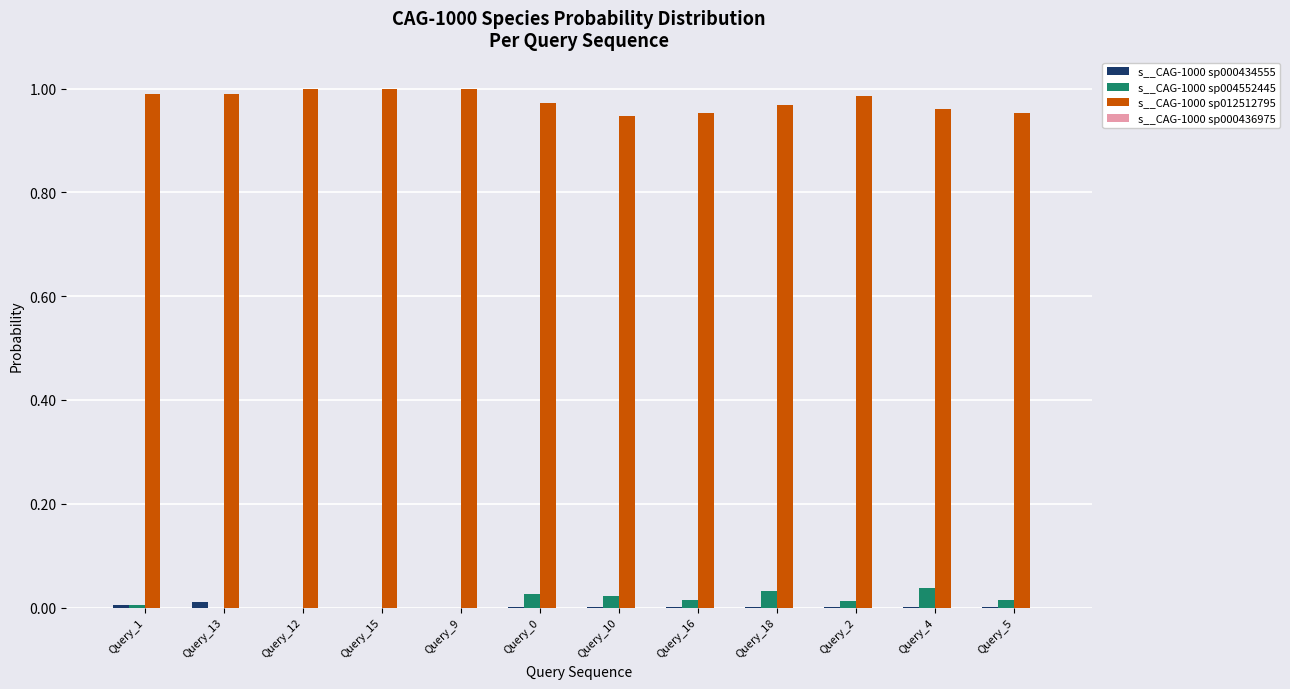

True or false: s__CAG-1000 sp012512795 has a value of 1.5 at Query_13.

False